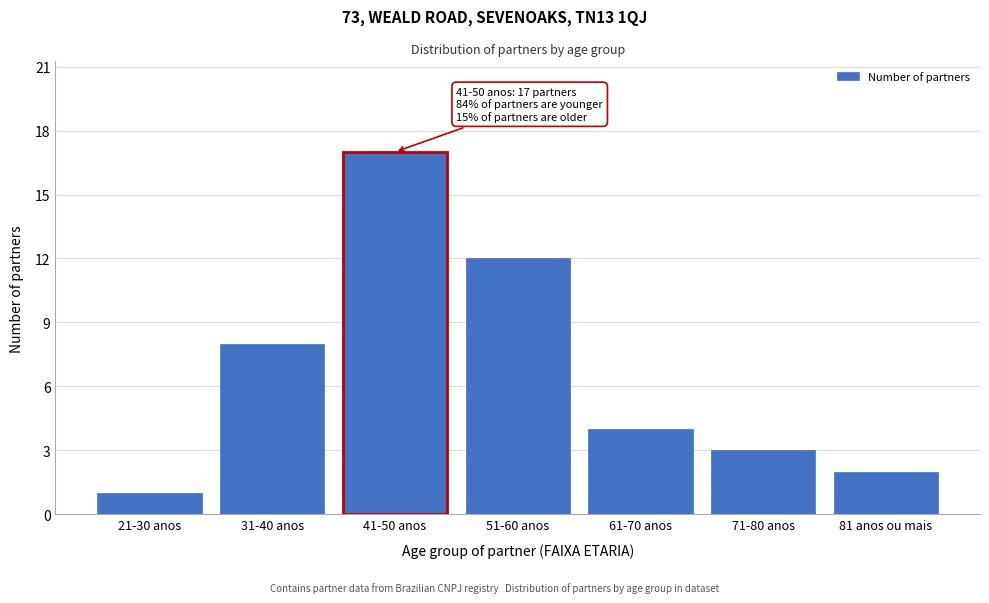

Reading right to left, what are all the values shown in this chart?

2	3	4	12	17	8	1